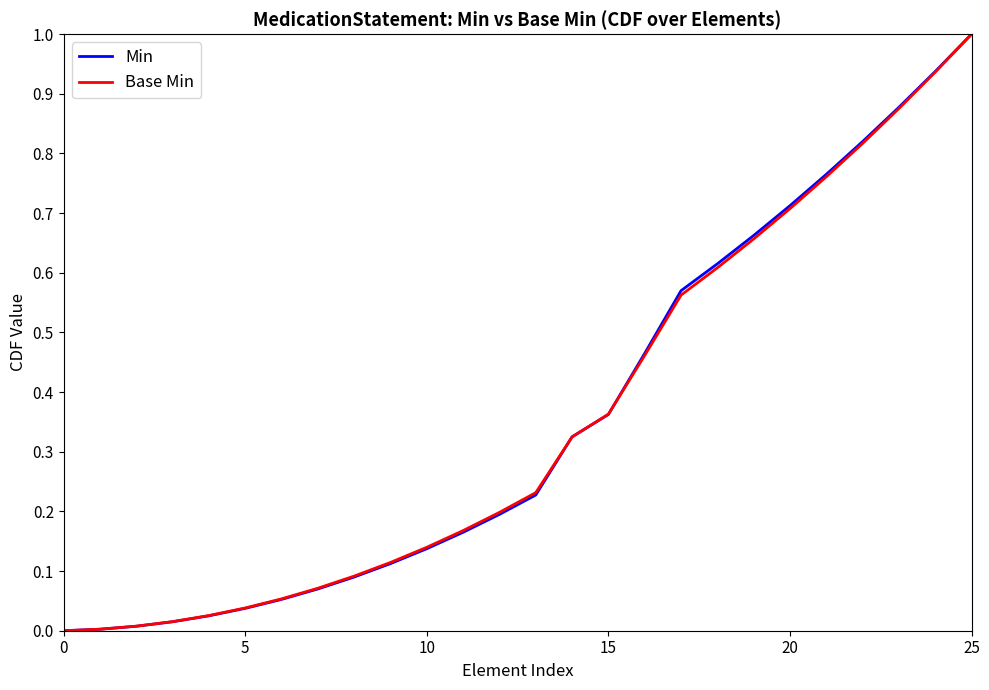

What is the greatest value displayed?

1.0